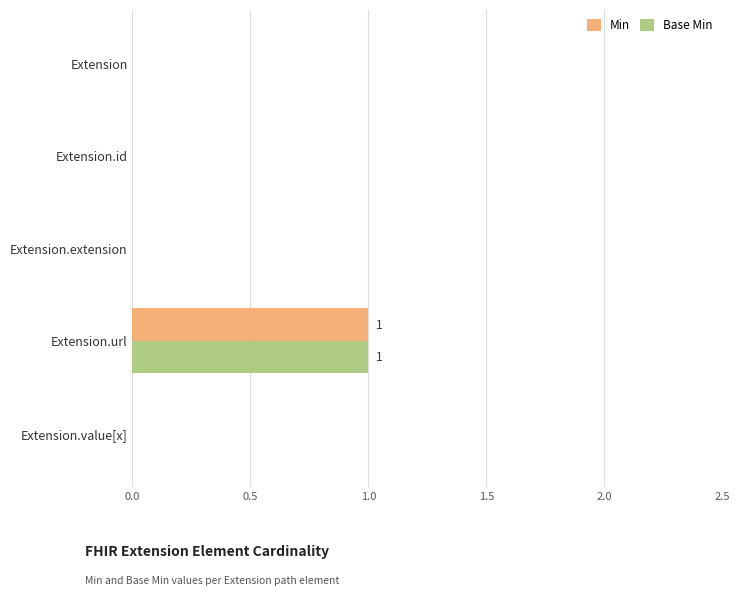

The value of Min at Extension.url is 1. True or false?

True